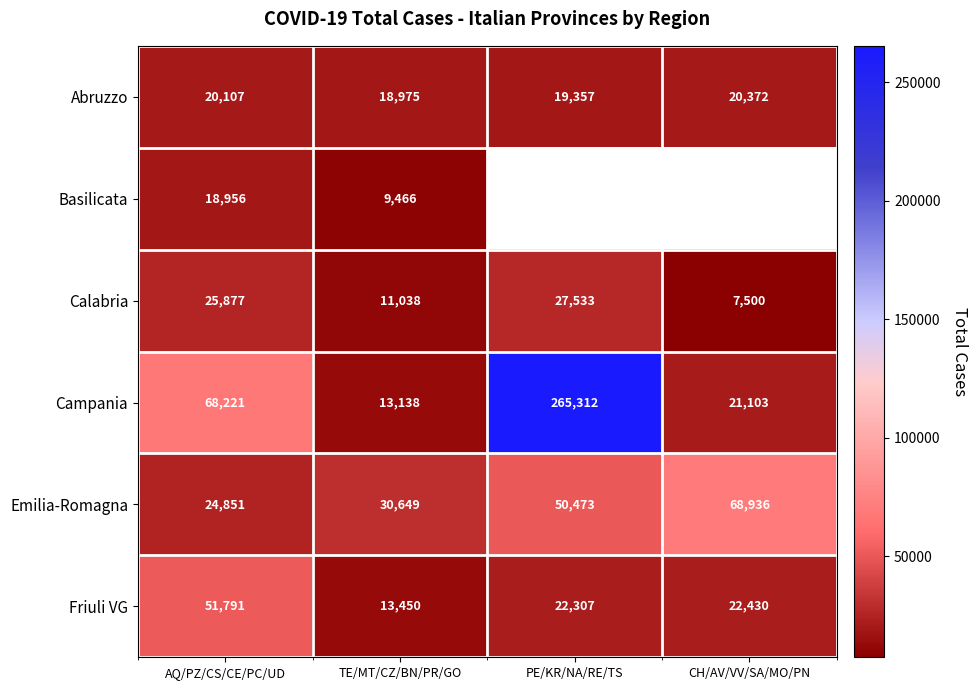

Is the value of Abruzzo at TE/MT/CZ/BN/PR/GO greater than the value of Friuli VG at AQ/PZ/CS/CE/PC/UD?

No